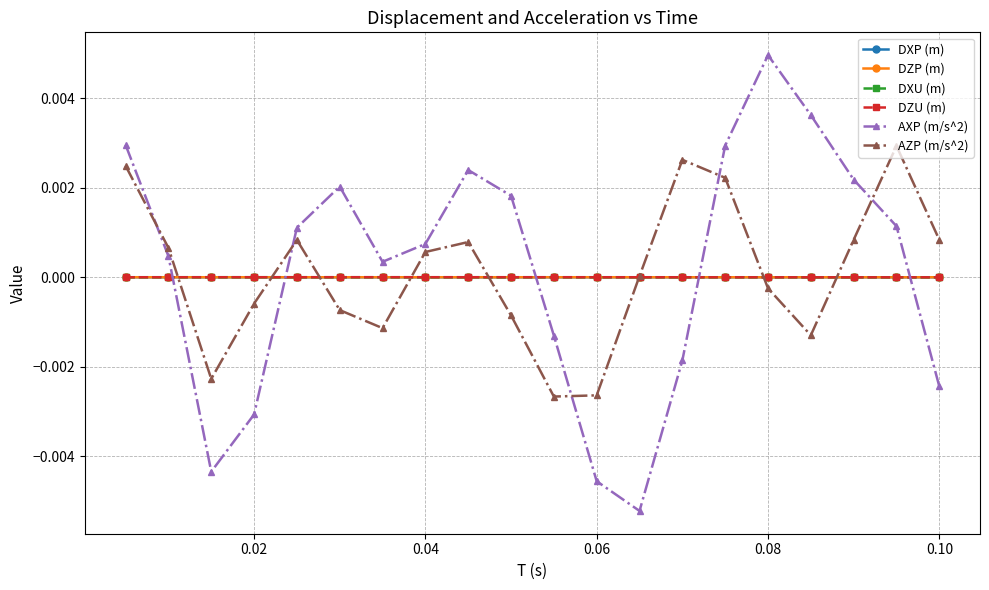

Does the chart have visible grid lines?

Yes